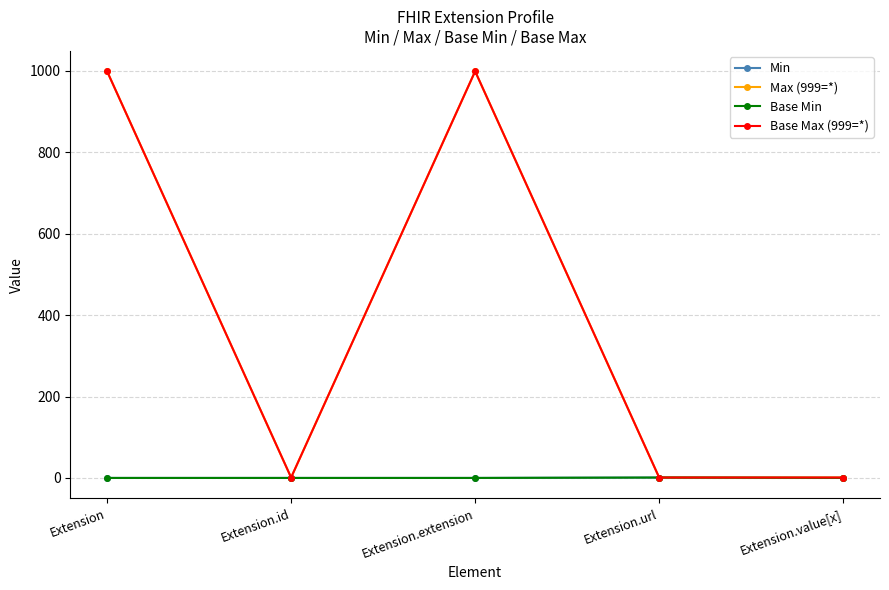

Rank the series at Extension.id from highest to lowest value.

Max (999=*), Base Max (999=*), Min, Base Min